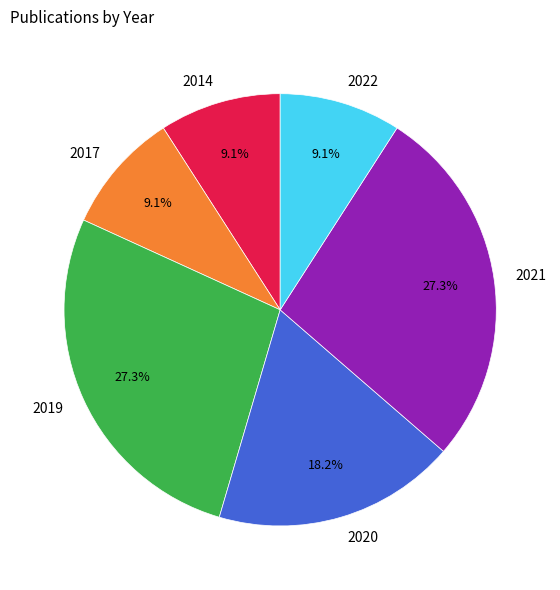

What is the ratio of the value at 2019 to the value at 2017?

3.0